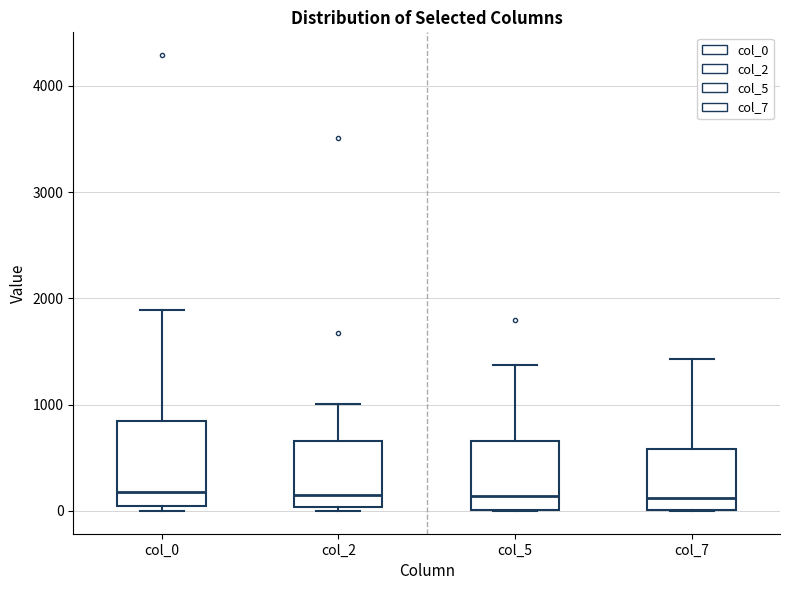

Reading left to right, read every box against the y-axis: the position of its median line, the range the box covers, and the ends of its whiskers. The values are not printed on the chart, so give them approximately, as read against the axis.

col_0: median 200, box 0 to 800, whiskers 0 (just below the box's lower edge) to 1900
col_2: median 100, box 0 to 700, whiskers 0 (just below the box's lower edge) to 1000
col_5: median 100, box 0 to 700, whiskers 0 to 1400
col_7: median 100, box 0 to 600, whiskers 0 to 1400